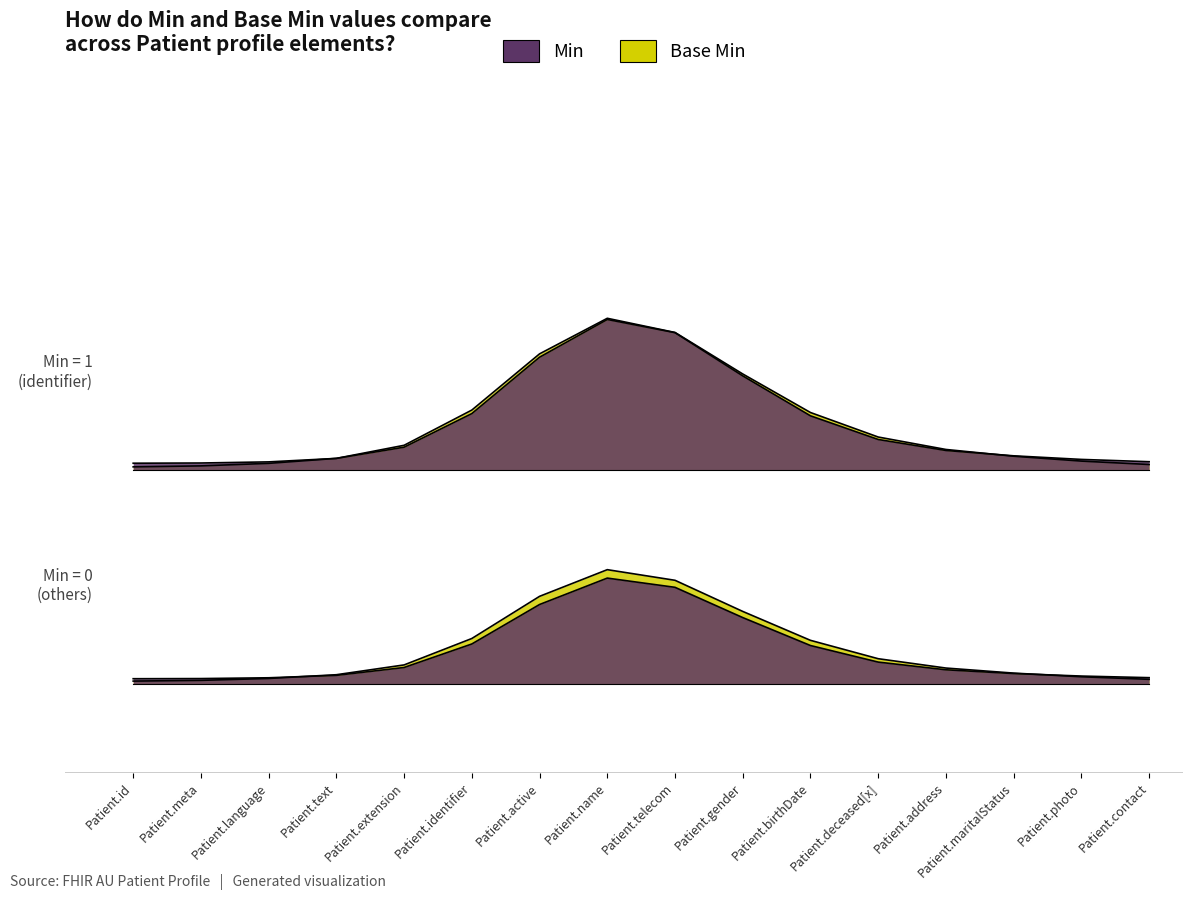

What is the highest value of the min_values series?

1